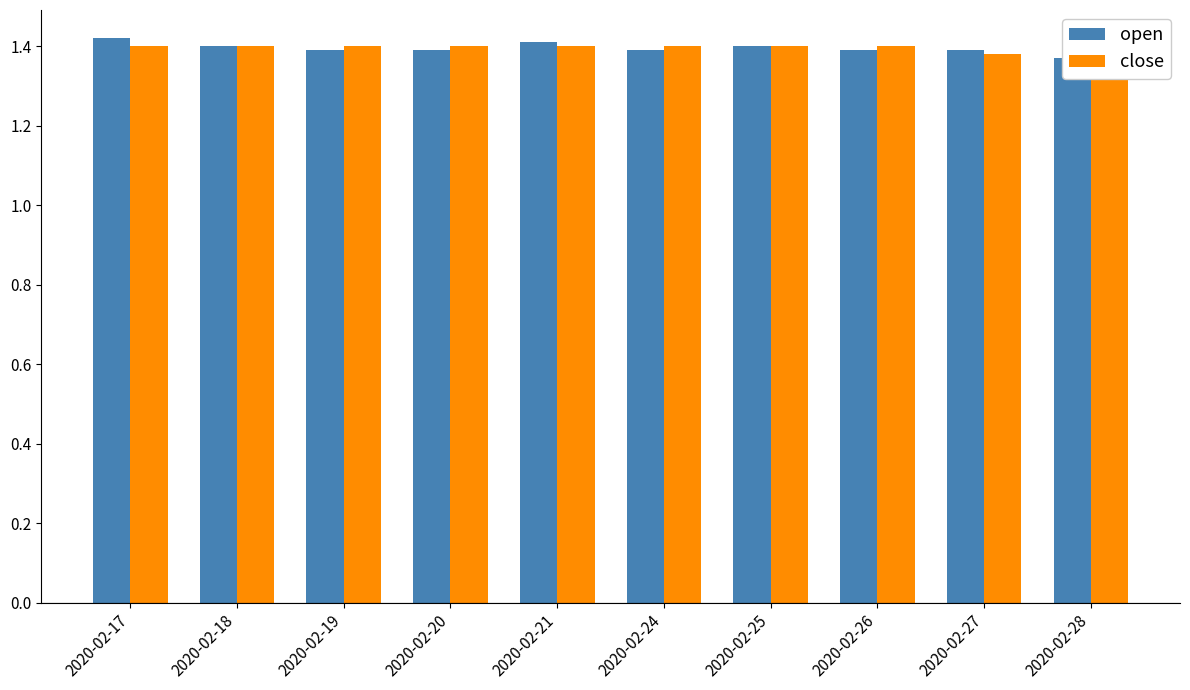

Is the value of open at 2020-02-28 greater than the value of close at 2020-02-17?

No